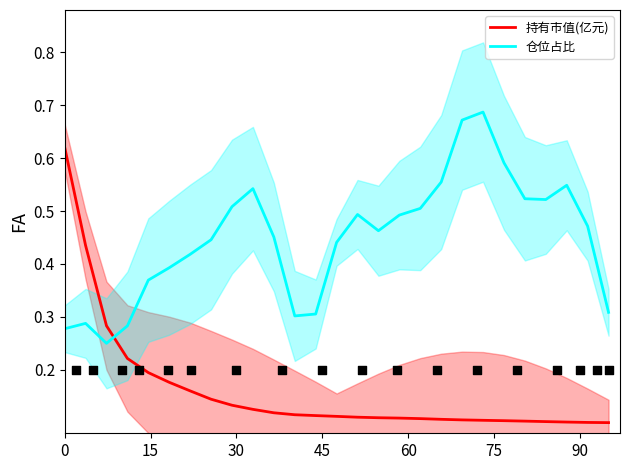

Which series reaches the maximum Y coordinate?

仓位占比